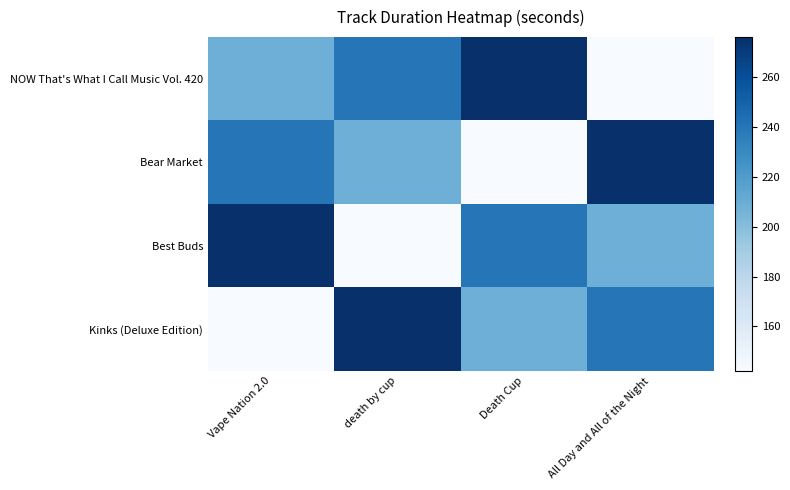

Reading right to left, transcribe all the data shown in this chart.

NOW That's What I Call Music Vol. 420: All Day and All of the Night=142.2	Death Cup=276.0	death by cup=239.8	Vape Nation 2.0=208.4
Bear Market: All Day and All of the Night=276.0	Death Cup=142.2	death by cup=208.4	Vape Nation 2.0=239.8
Best Buds: All Day and All of the Night=208.4	Death Cup=239.8	death by cup=142.2	Vape Nation 2.0=276.0
Kinks (Deluxe Edition): All Day and All of the Night=239.8	Death Cup=208.4	death by cup=276.0	Vape Nation 2.0=142.2